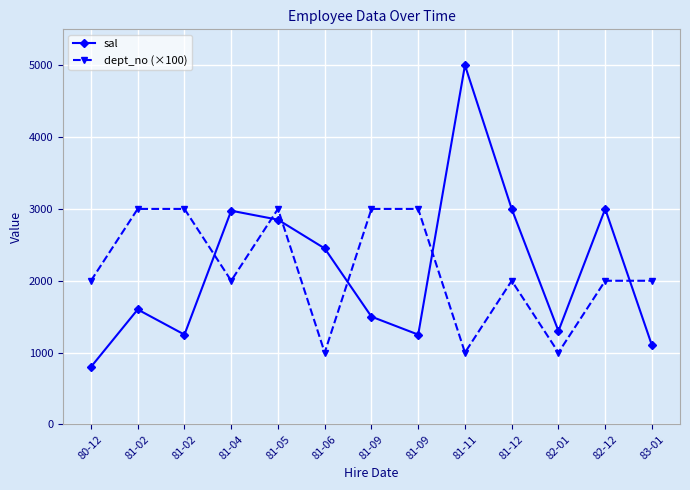

At which category does the chart reach its peak across all series?

81-11